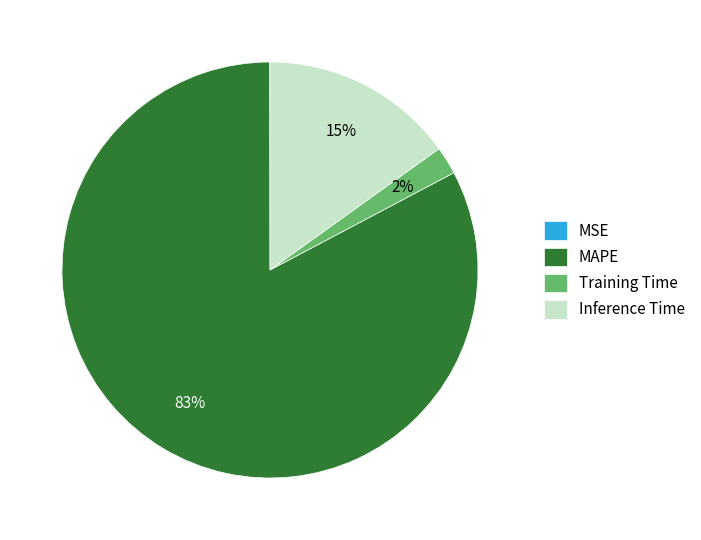

To the nearest percent, what is the difference between the MAPE and Inference Time slice percentages?

68%